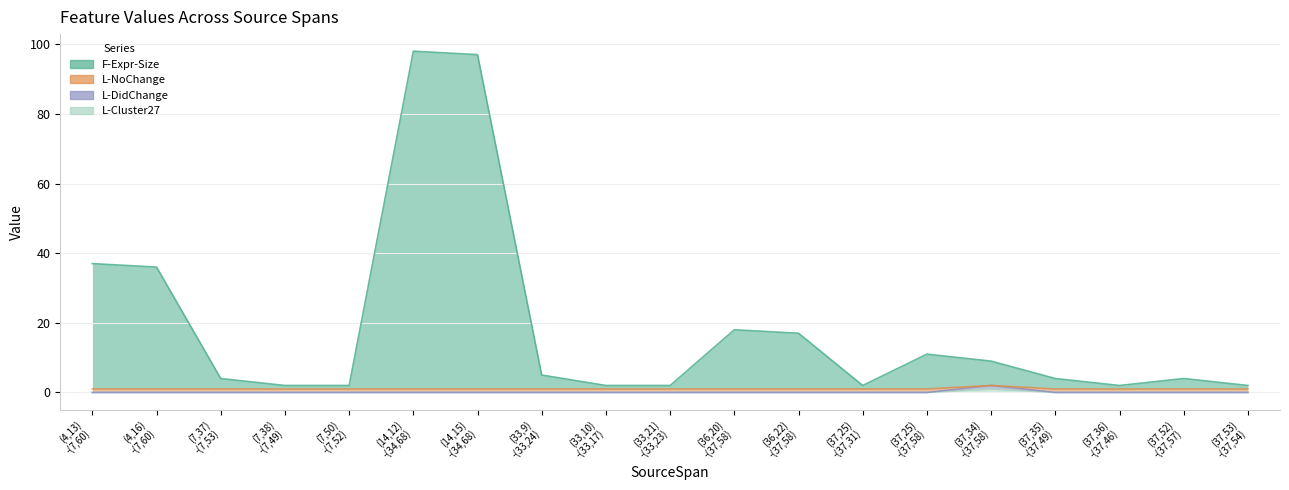

At which category is the sum across all series the highest?

(14,12) -(34,68)